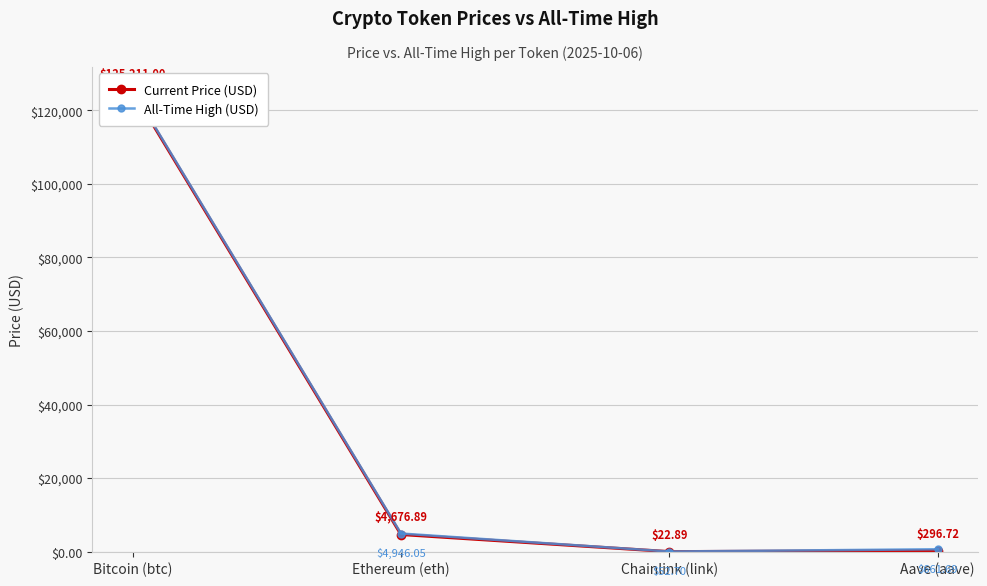

What is the average value of the All-Time High (USD) series?

32791.6